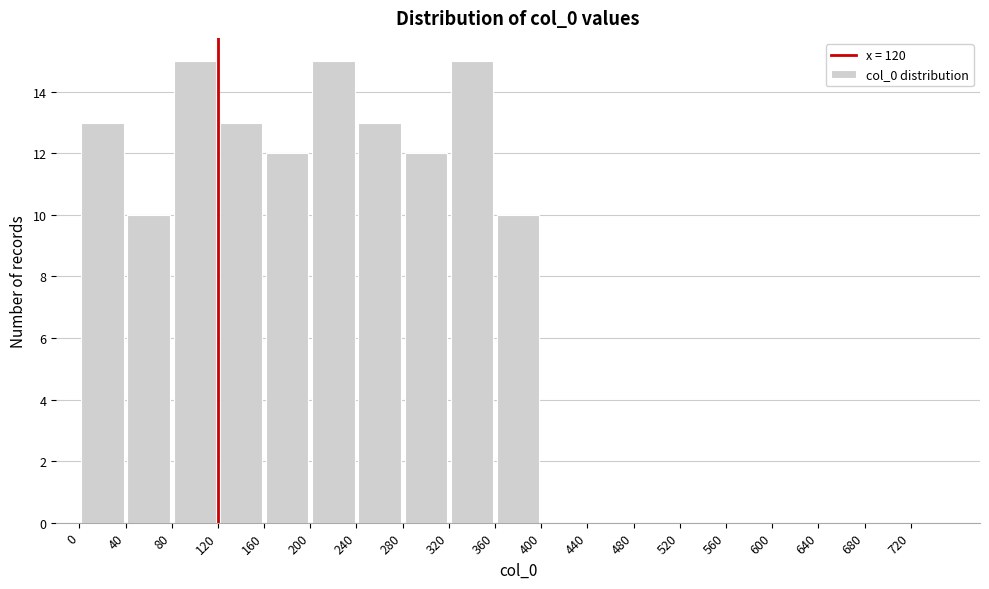

Reading left to right, list every bar in this chart as the range it spans on the x-axis followed by its height. The values are not printed on the chart, so give them approximately, as read against the axis.

0 to 40: 13
40 to 80: 10
80 to 120: 15
120 to 160: 13
160 to 200: 12
200 to 240: 15
240 to 280: 13
280 to 320: 12
320 to 360: 15
360 to 400: 10
400 to 440: 0
440 to 480: 0
480 to 520: 0
520 to 560: 0
560 to 600: 0
600 to 640: 0
640 to 680: 0
680 to 720: 0
720 to 760: 0